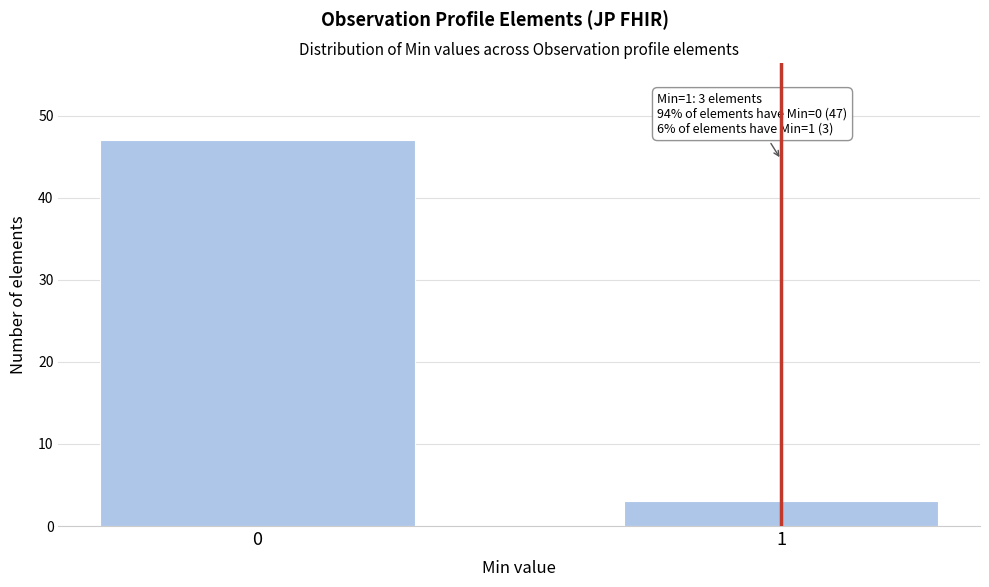

Reading left to right, what are all the values shown in this chart?

0=47	1=3